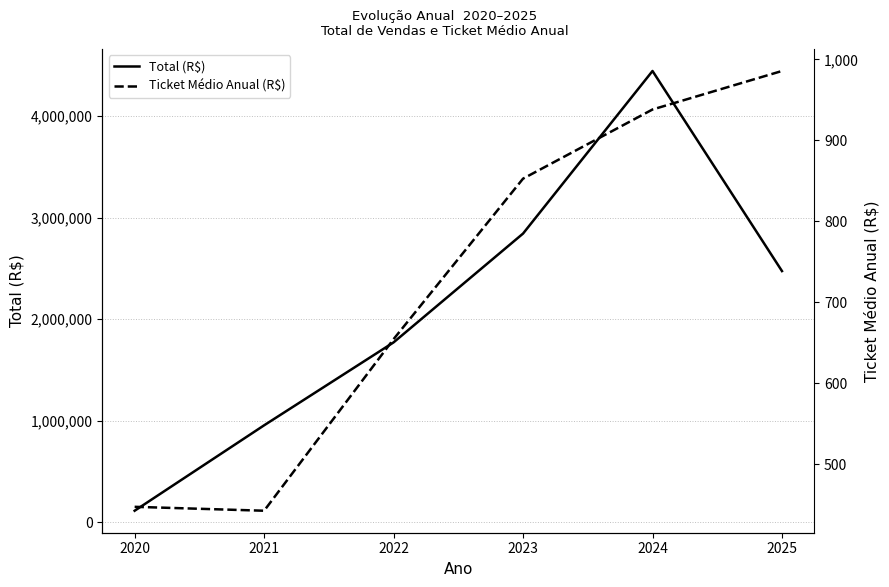

Is this an area chart (filled region under the line)?

No